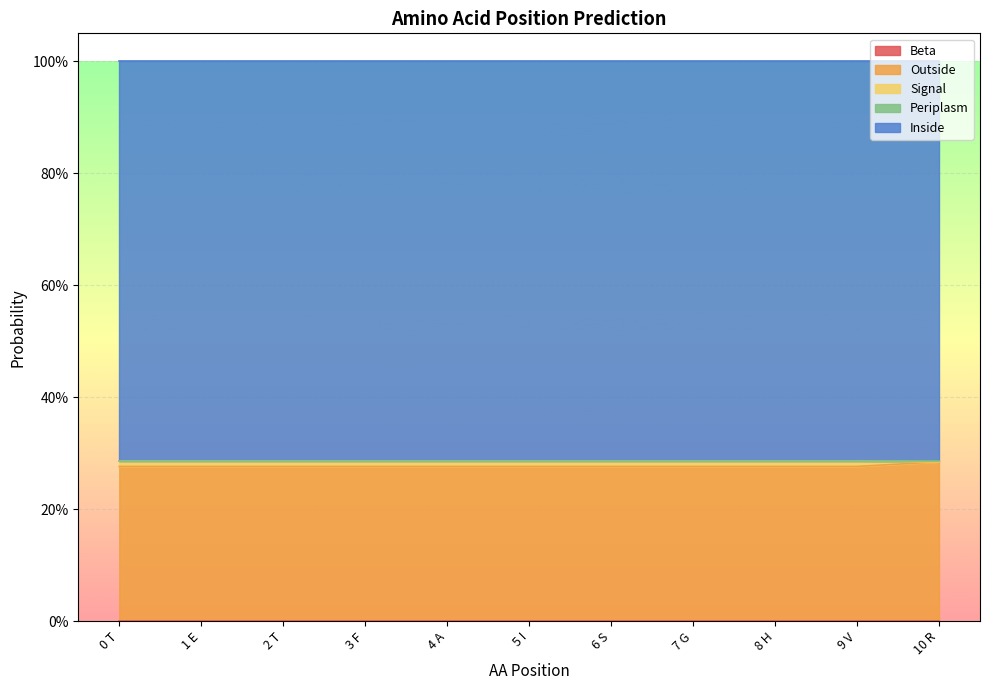

True or false: Signal and Inside intersect in this chart.

False